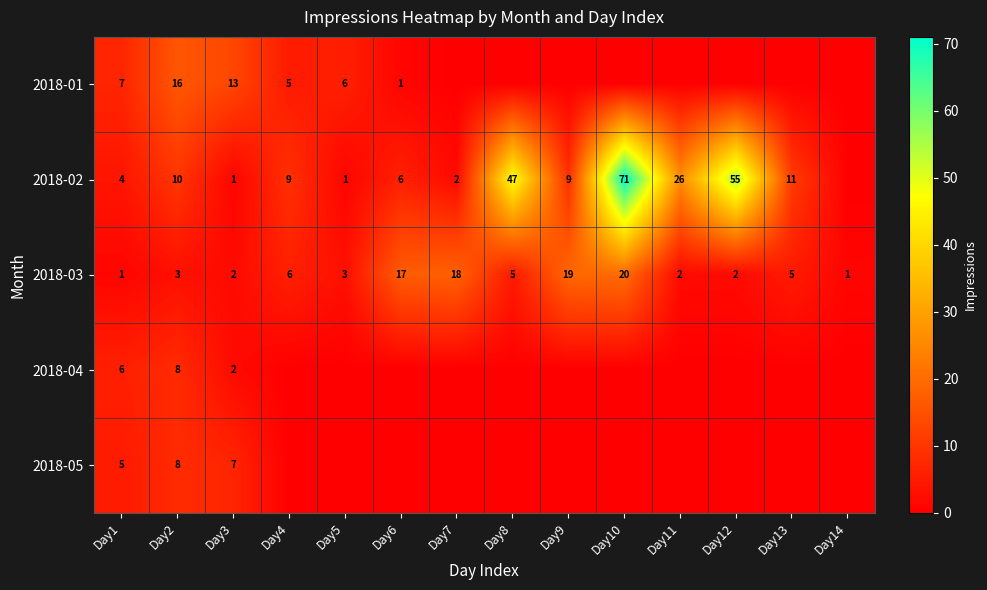

Is the value of 2018-02 at Day2 greater than the value of 2018-05 at Day3?

Yes